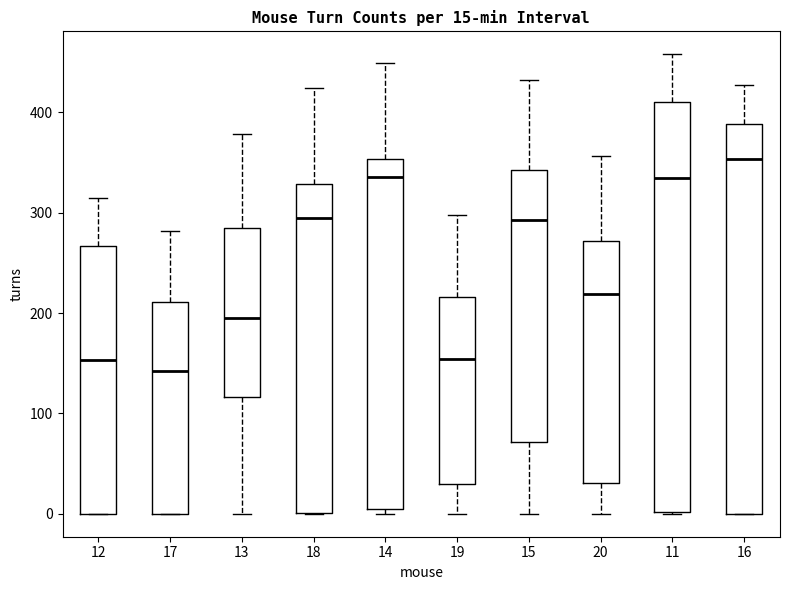

Comparing the boxes themselves (not the whiskers), which one is the tallest?

11